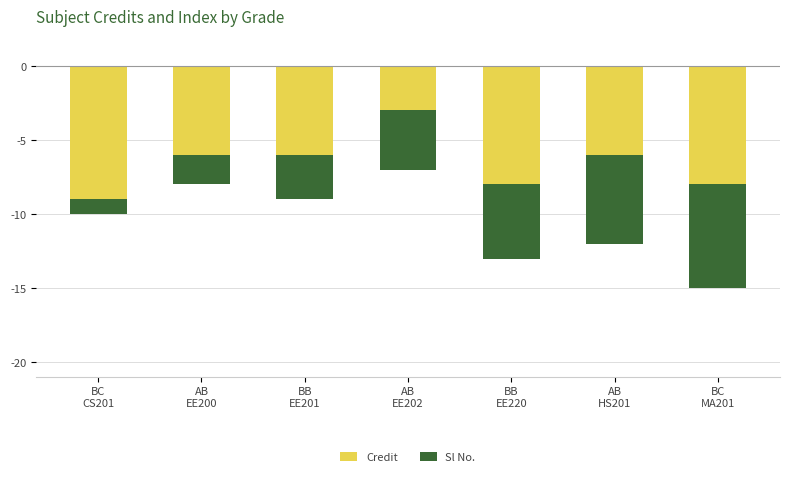

What is the difference between the highest and lowest values at AB
EE200?

4